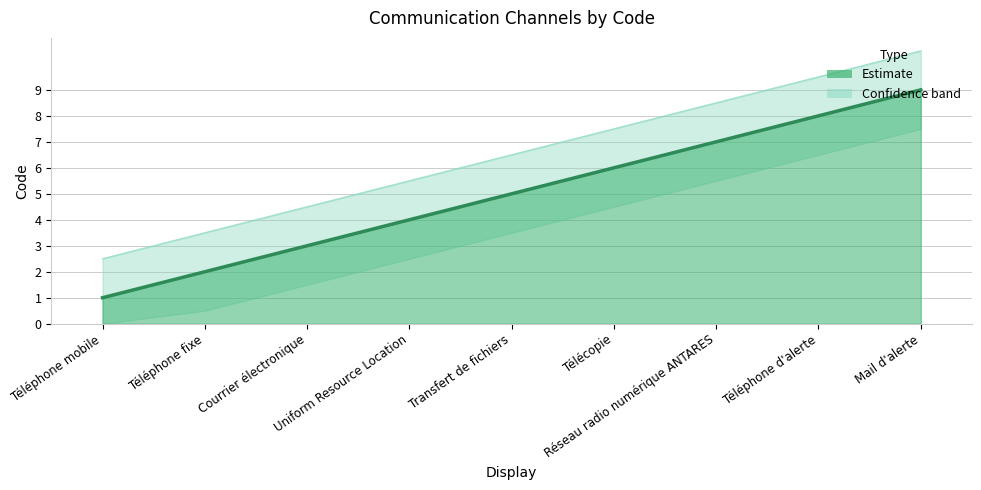

The chart shows a value of 4 at Uniform Resource Location. True or false?

True